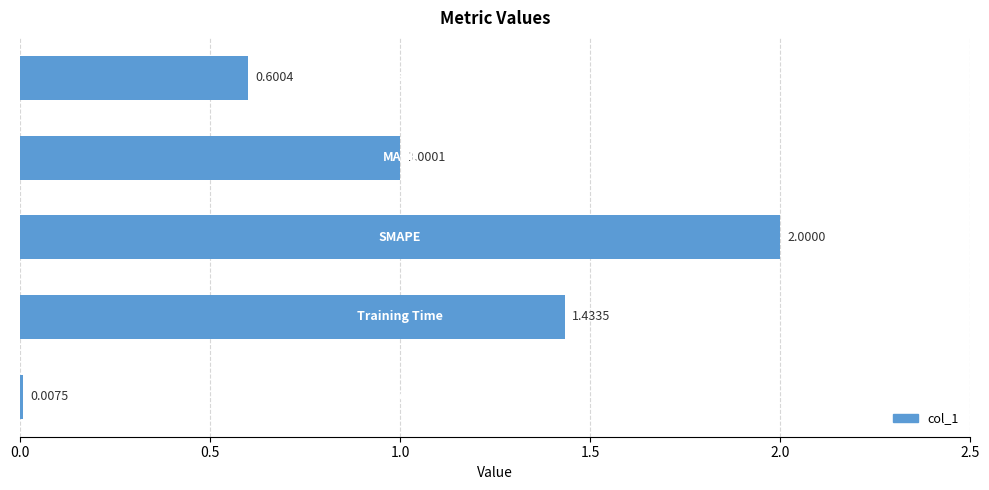

What is the sum of all values?

5.0